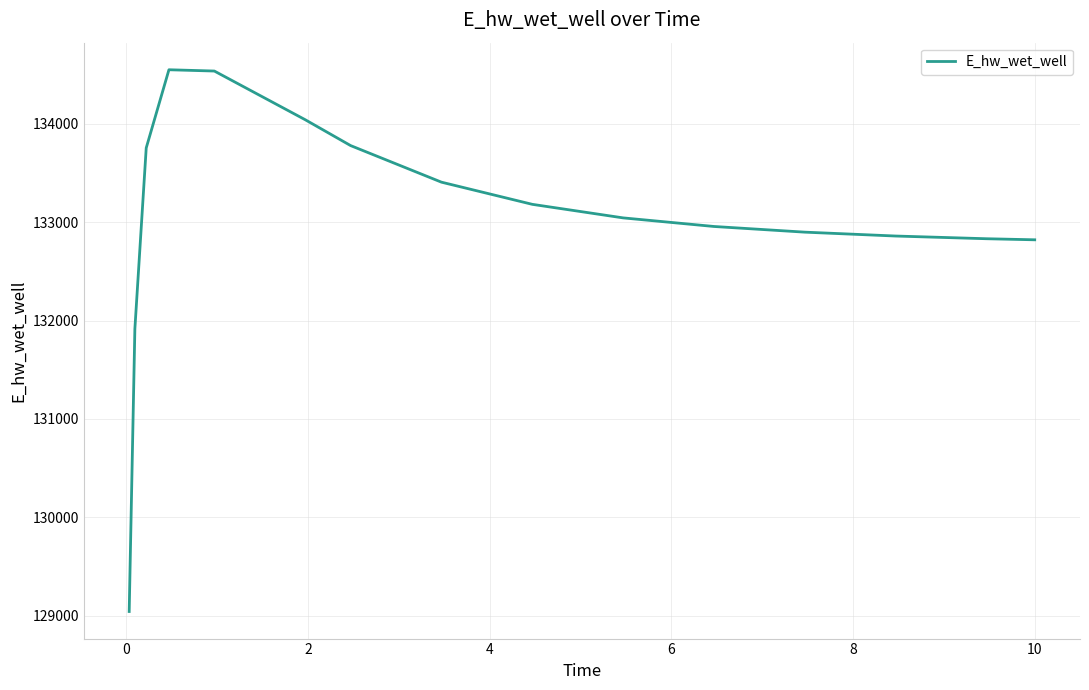

What is the smallest value displayed?

129041.9